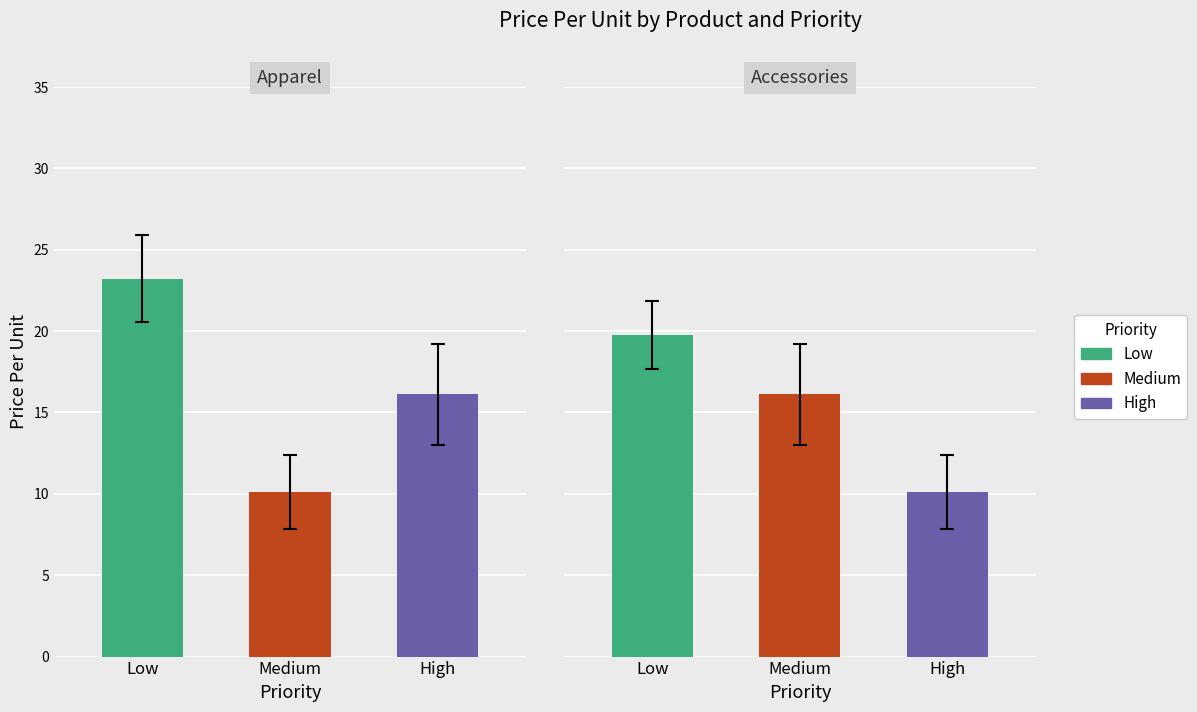

What are all the series names shown in the legend?

Low, Medium, High